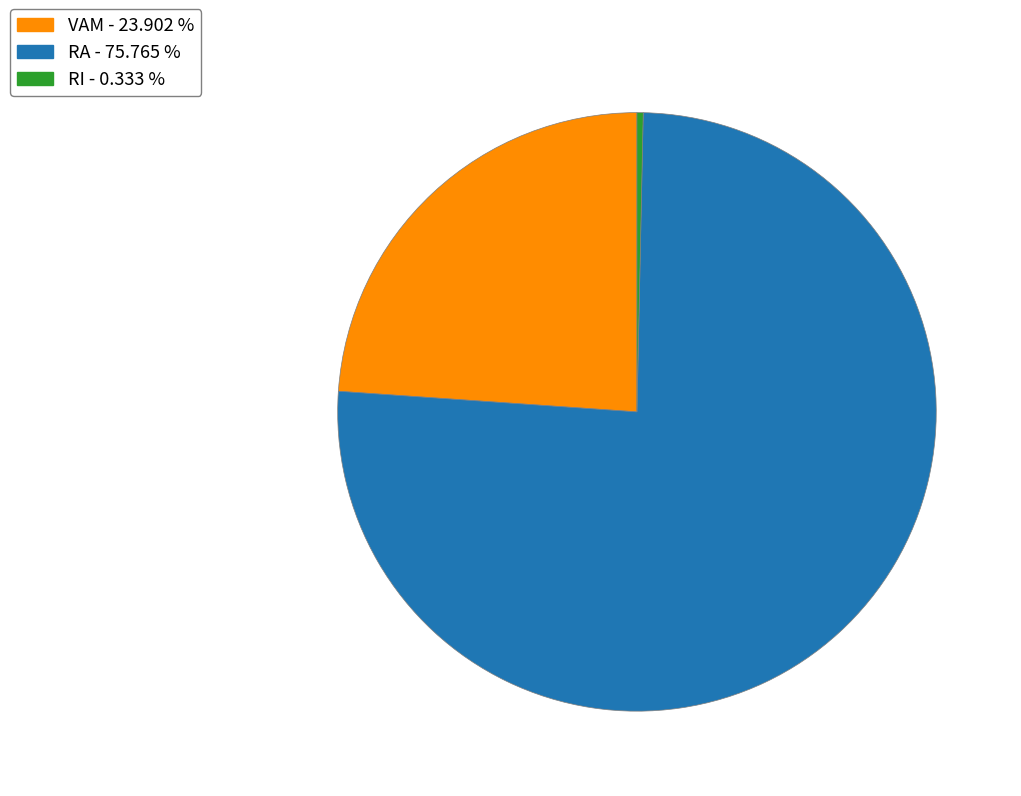

Which slice is the largest?

RA